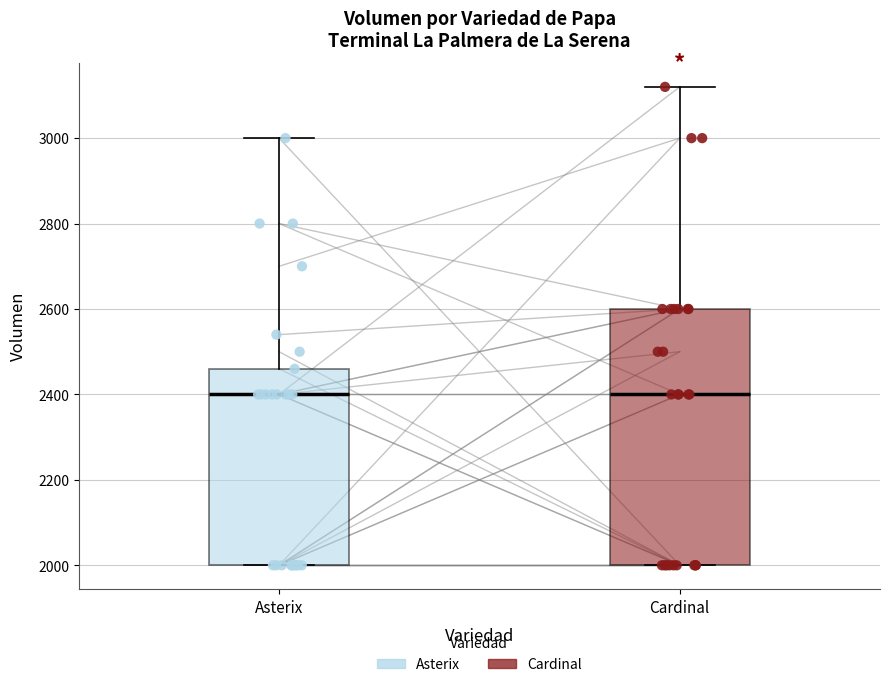

Reading left to right, read every box against the y-axis: the position of its median line, the range the box covers, and the ends of its whiskers. The values are not printed on the chart, so give them approximately, as read against the axis.

Asterix: median 2400, box 2000 to 2460, whiskers 2000 to 3000
Cardinal: median 2400, box 2000 to 2600, whiskers 2000 to 3120